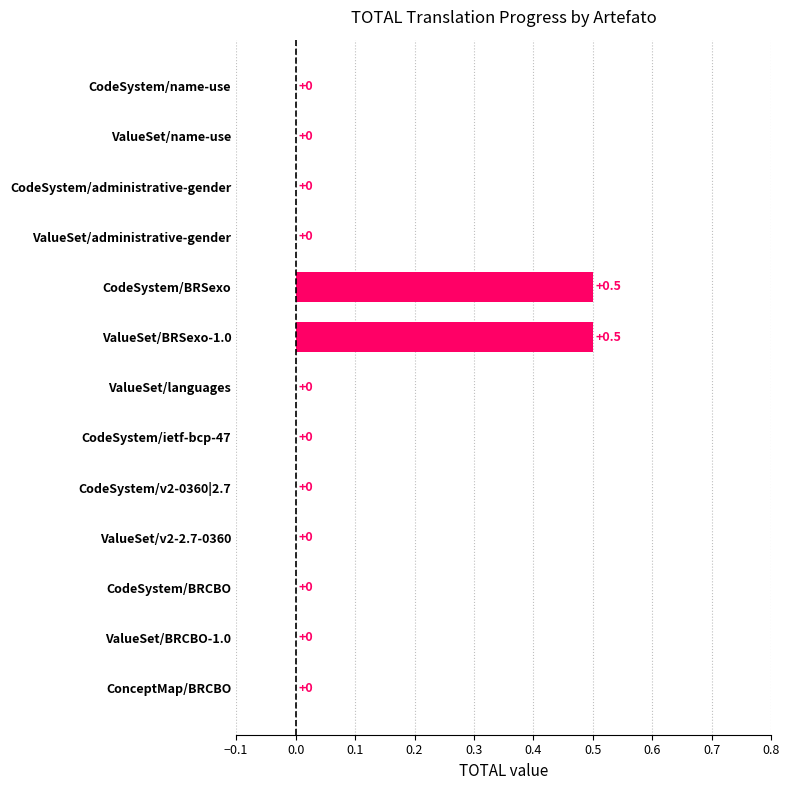

Reading top to bottom, list all the values displayed in this chart.

CodeSystem/name-use=0.0	ValueSet/name-use=0.0	CodeSystem/administrative-gender=0.0	ValueSet/administrative-gender=0.0	CodeSystem/BRSexo=0.5	ValueSet/BRSexo-1.0=0.5	ValueSet/languages=0.0	CodeSystem/ietf-bcp-47=0.0	CodeSystem/v2-0360|2.7=0.0	ValueSet/v2-2.7-0360=0.0	CodeSystem/BRCBO=0.0	ValueSet/BRCBO-1.0=0.0	ConceptMap/BRCBO=0.0